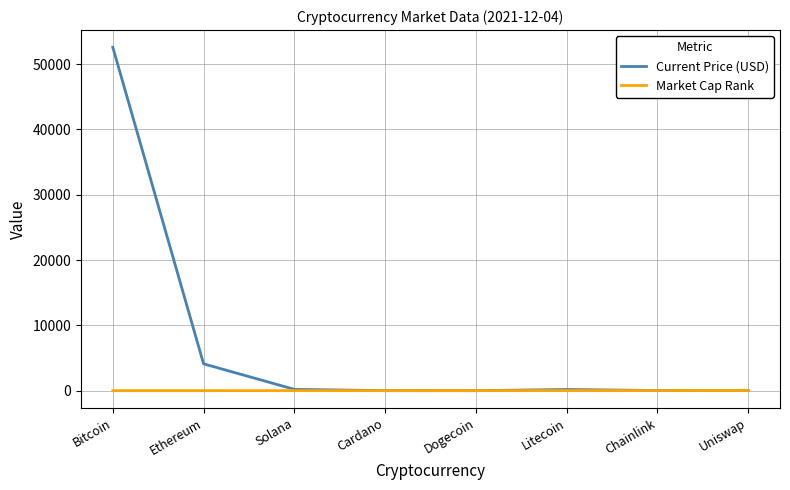

At which label does Current Price (USD) reach its peak?

Bitcoin